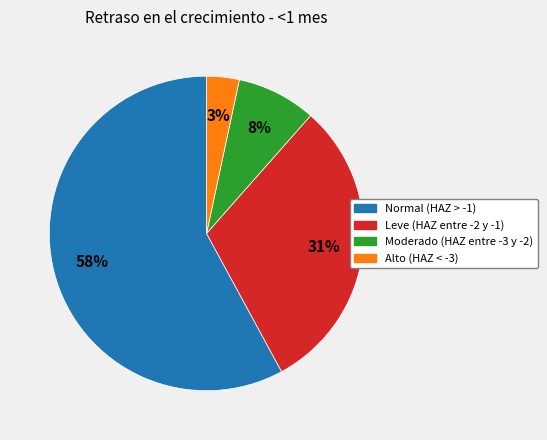

Which category accounts for the majority?

Normal (HAZ > -1)